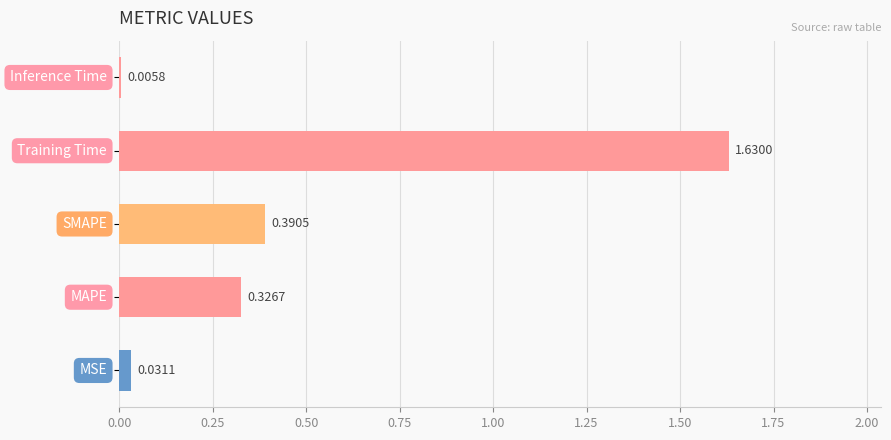

What is the sum of all values?

2.4